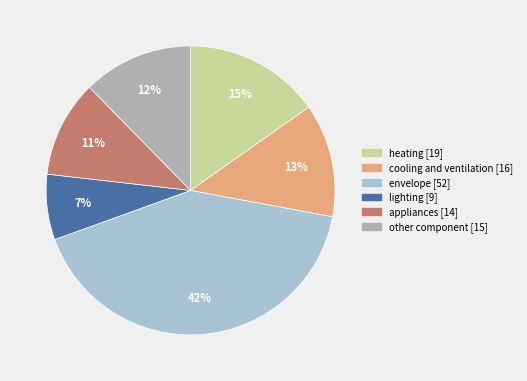

To the nearest percent, what is the combined percentage of envelope and heating?

57%